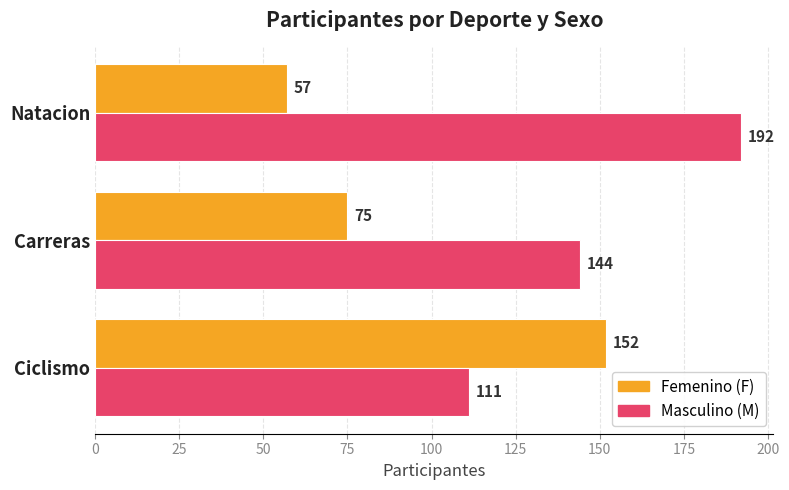

What is the difference between the highest and lowest values at Natacion?

135